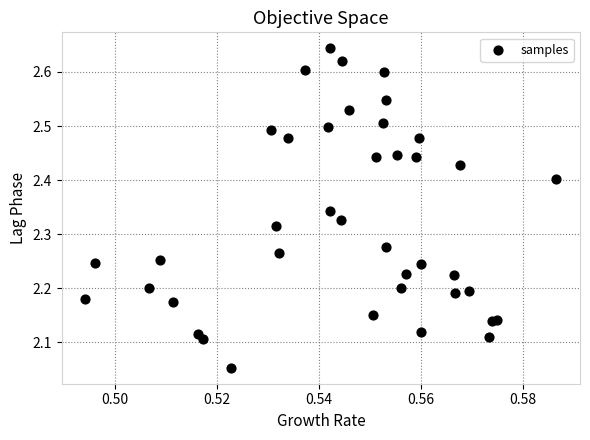

What is the range of Y values (max minus min)?

0.6